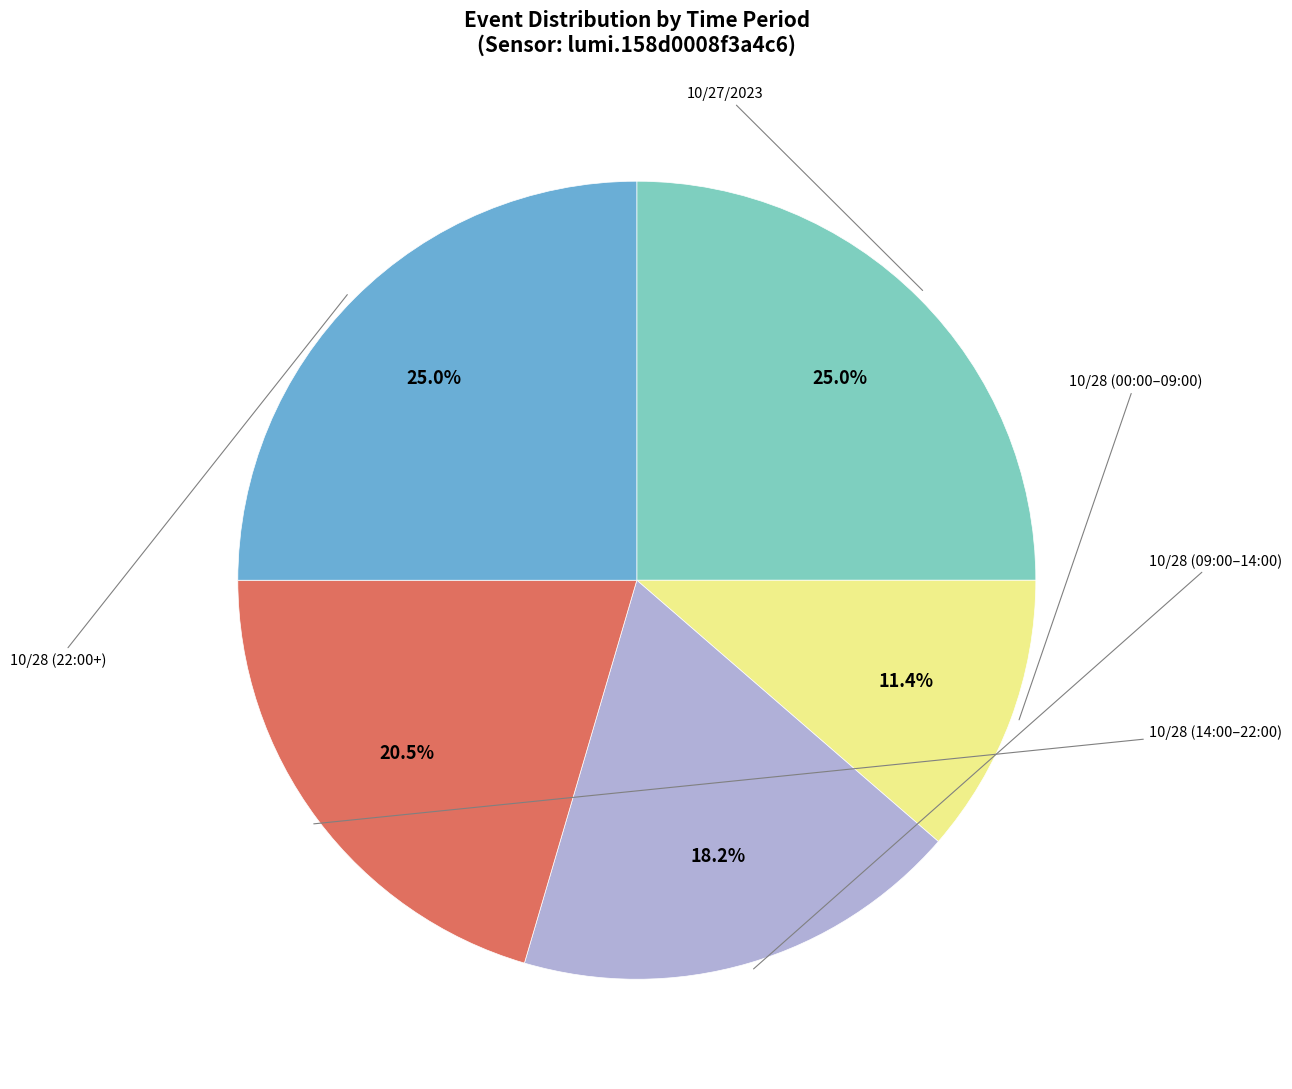

Is there any slice that represents more than half of the pie?

No